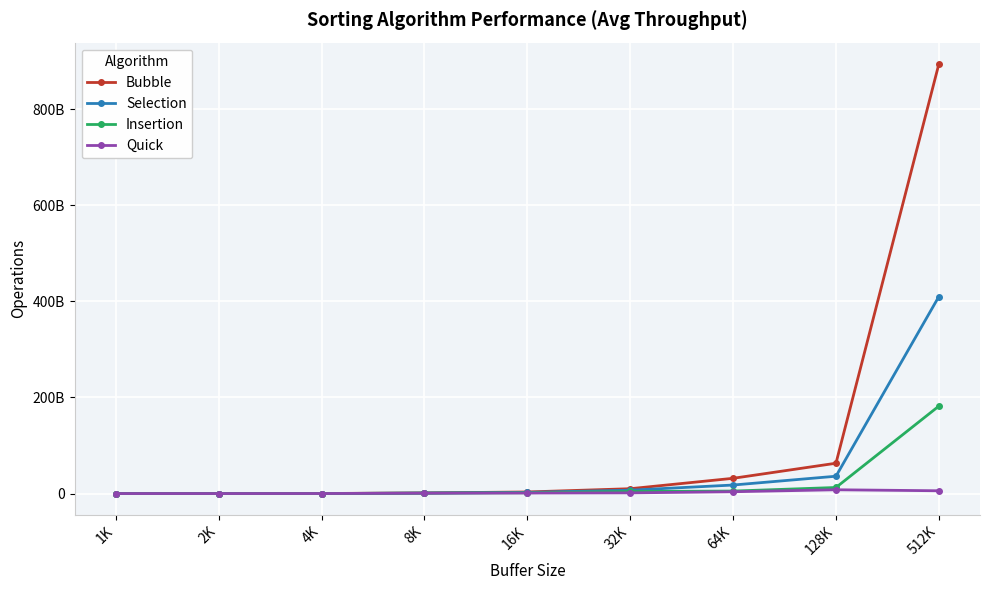

Does the chart have visible grid lines?

Yes